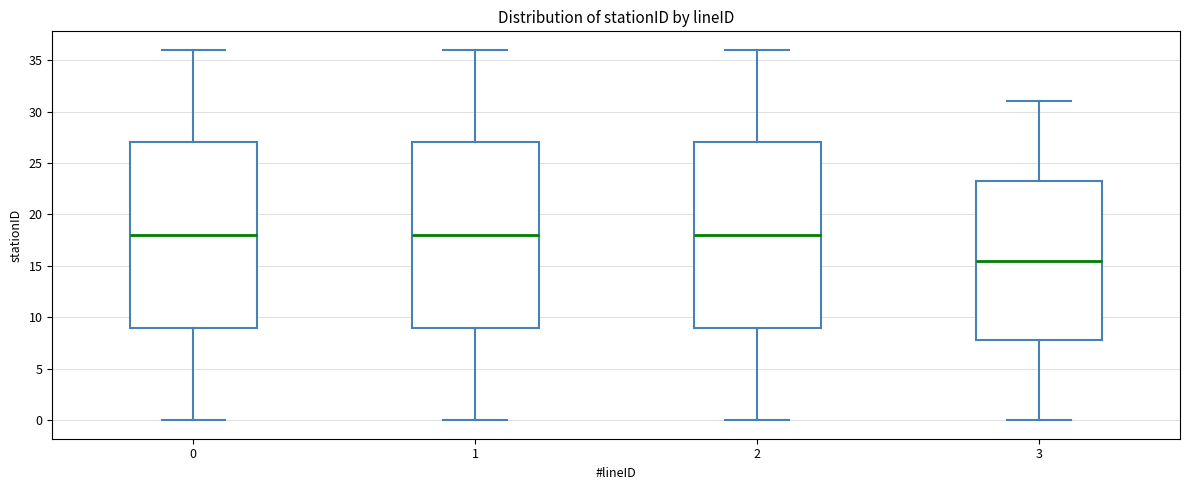

Where does the lower whisker of the box at x = 1 end on the y-axis? The values are not printed on the chart, so give them approximately, as read against the axis.

0.0